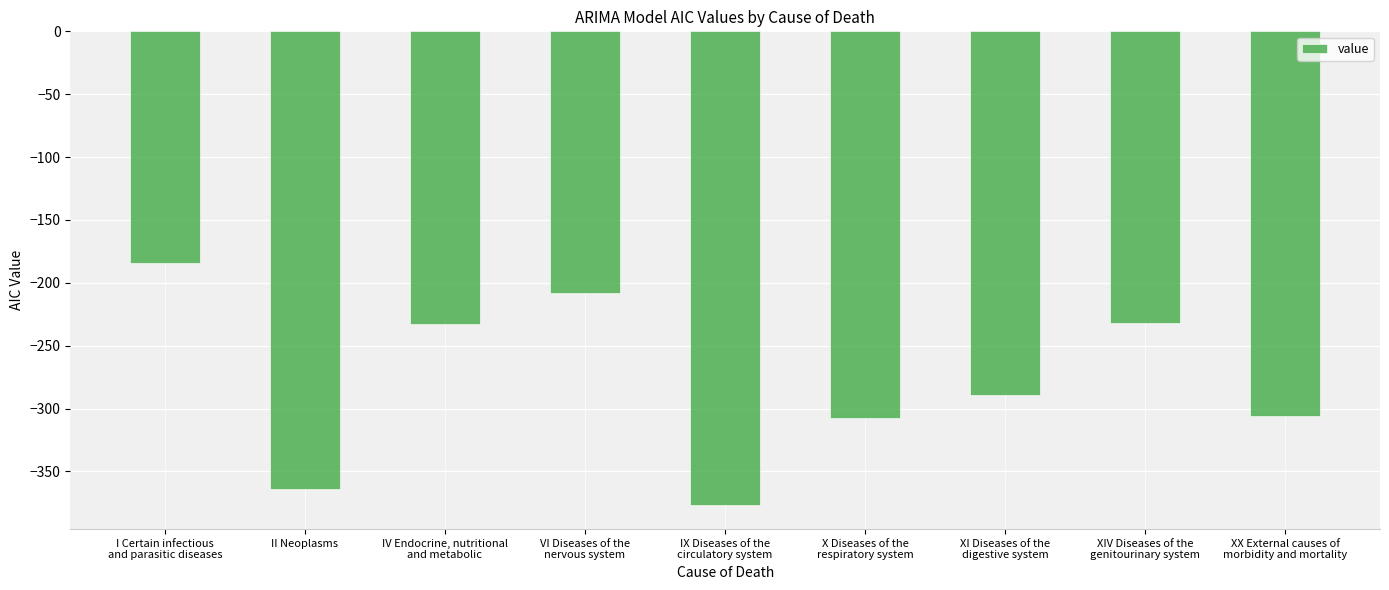

How many categories are shown in the chart?

9